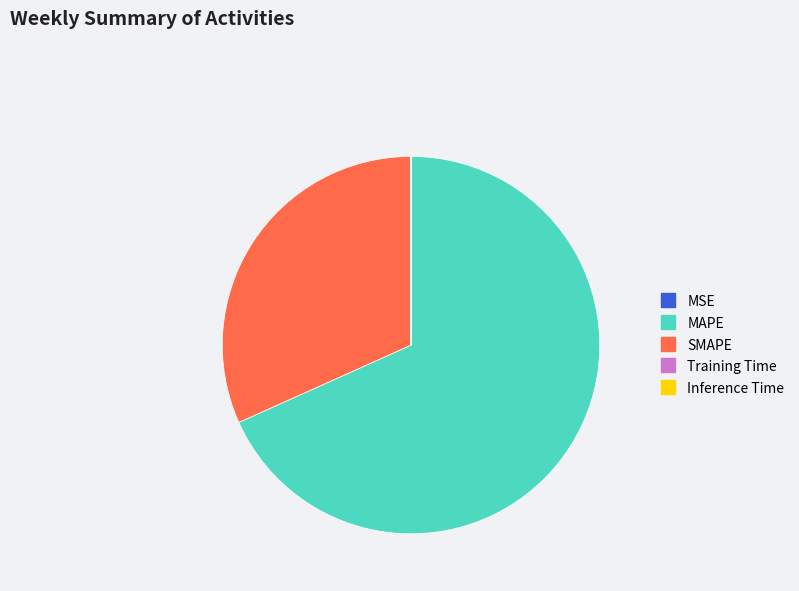

What is the largest slice in the pie chart?

MAPE